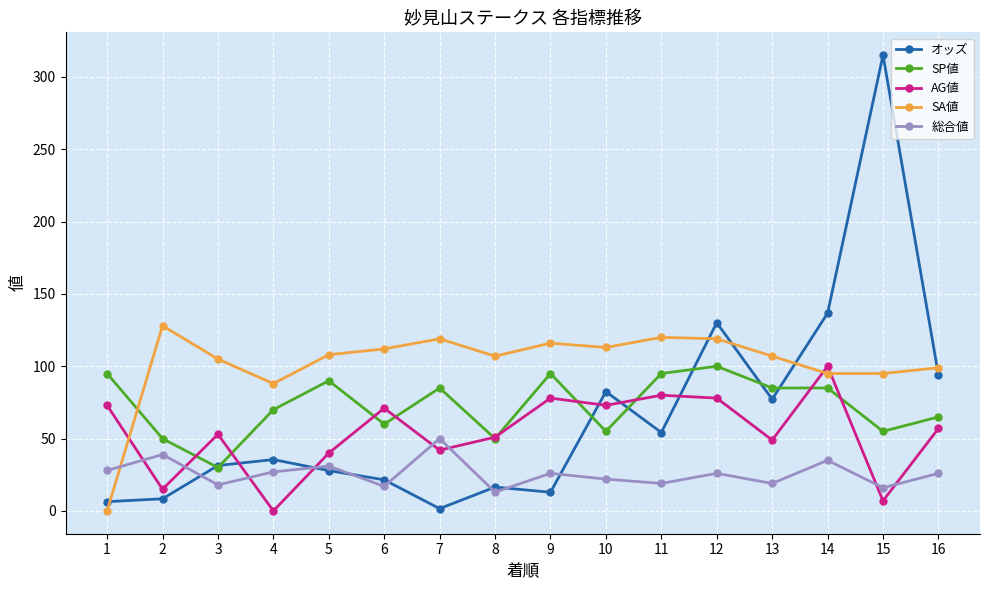

At which category does 総合値 reach its first local peak?

2